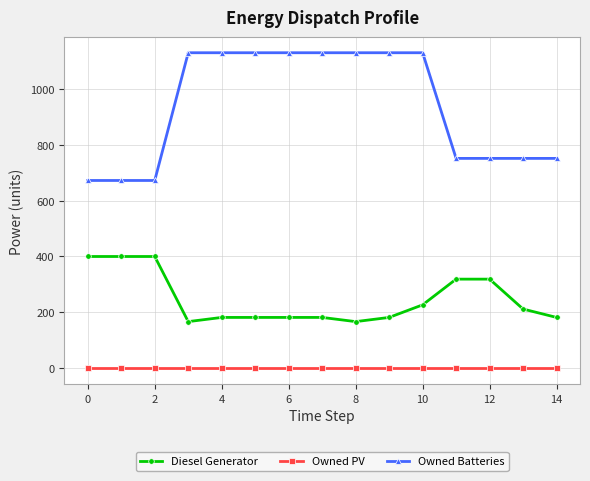

At how many categories does at least one series exceed 1024?

8